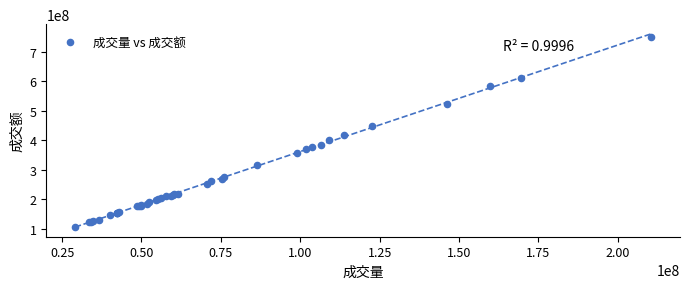

What Y value in the scatter plot is closest to 428039065?

416720694